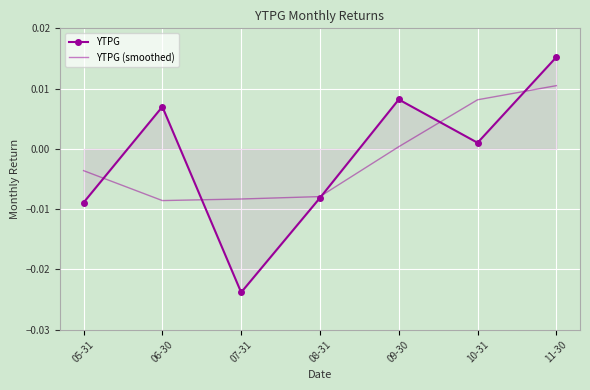

Which category has the lowest value across all series?

07-31